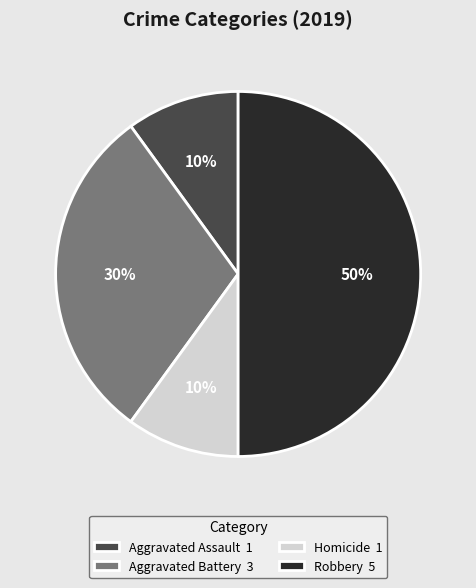

Approximately how many times larger is the value at Robbery 5 compared to Homicide 1?

5.0